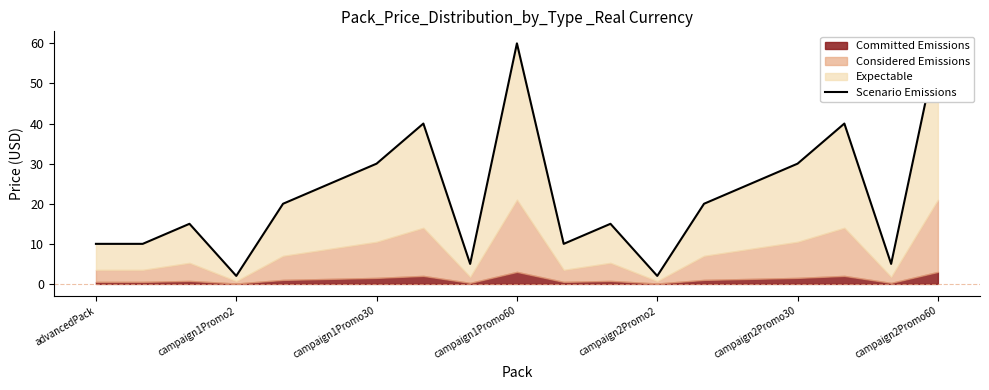

Reading left to right, transcribe all the data shown in this chart.

10.0	10.0	15.0	2.0	20.0	25.0	30.0	40.0	5.0	60.0	10.0	15.0	2.0	20.0	25.0	30.0	40.0	5.0	60.0